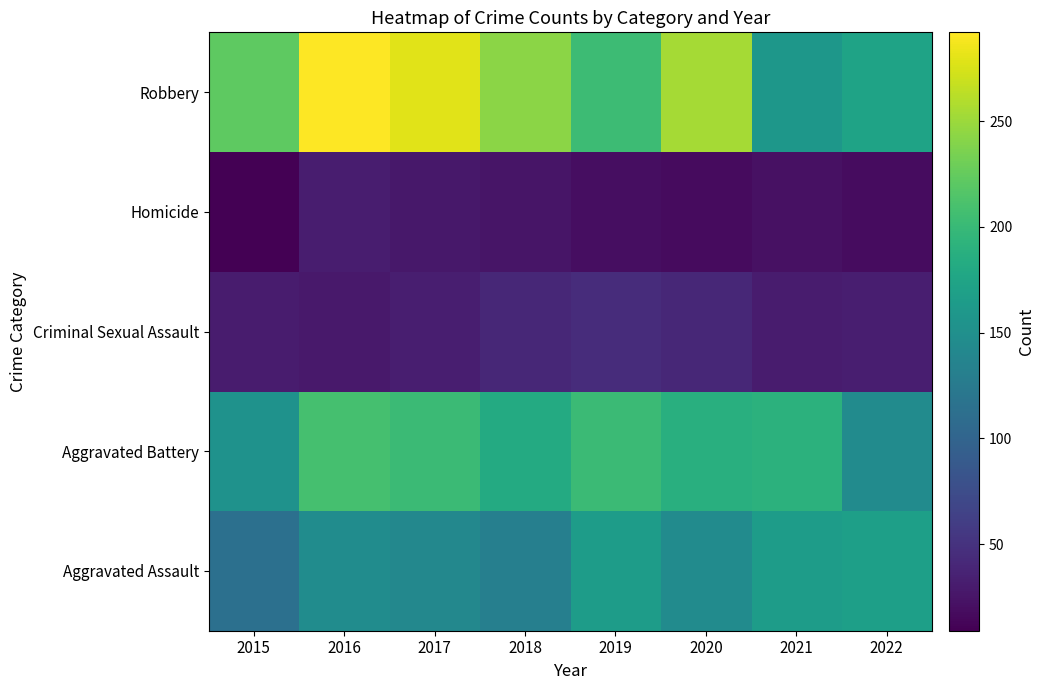

At 2017, list the series in order from largest to smallest.

Robbery, Aggravated Battery, Aggravated Assault, Criminal Sexual Assault, Homicide